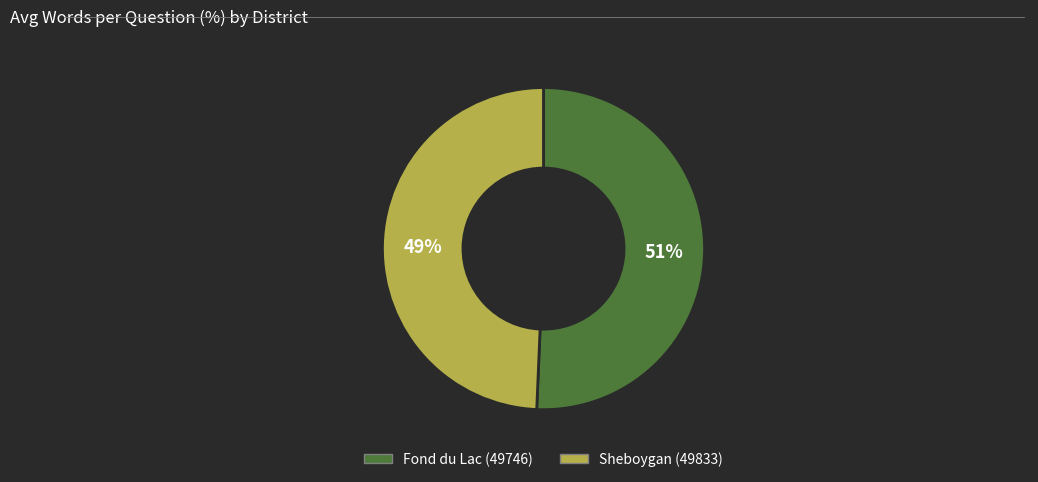

Between Sheboygan (49833) and Fond du Lac (49746), which is larger?

Fond du Lac (49746)